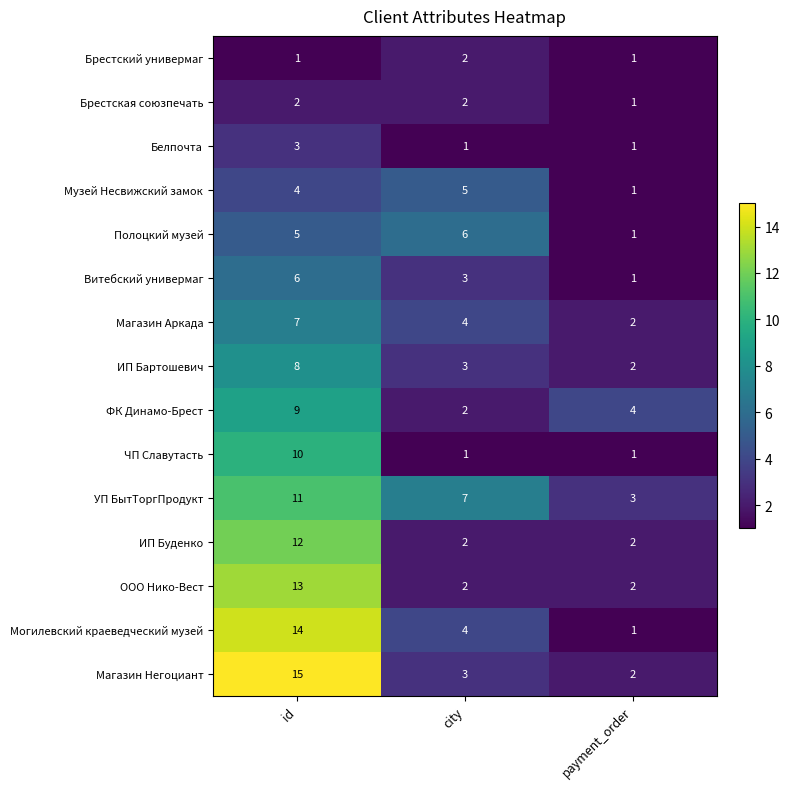

List the labels in order of Полоцкий музей value, largest first.

city, id, payment_order